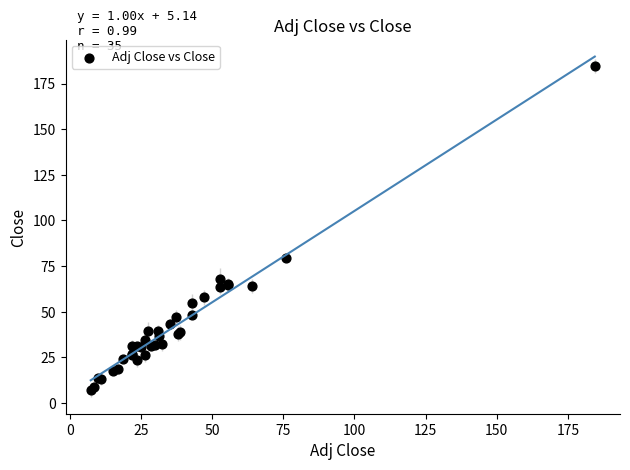

What Y value in the scatter plot is closest to 95?

79.4